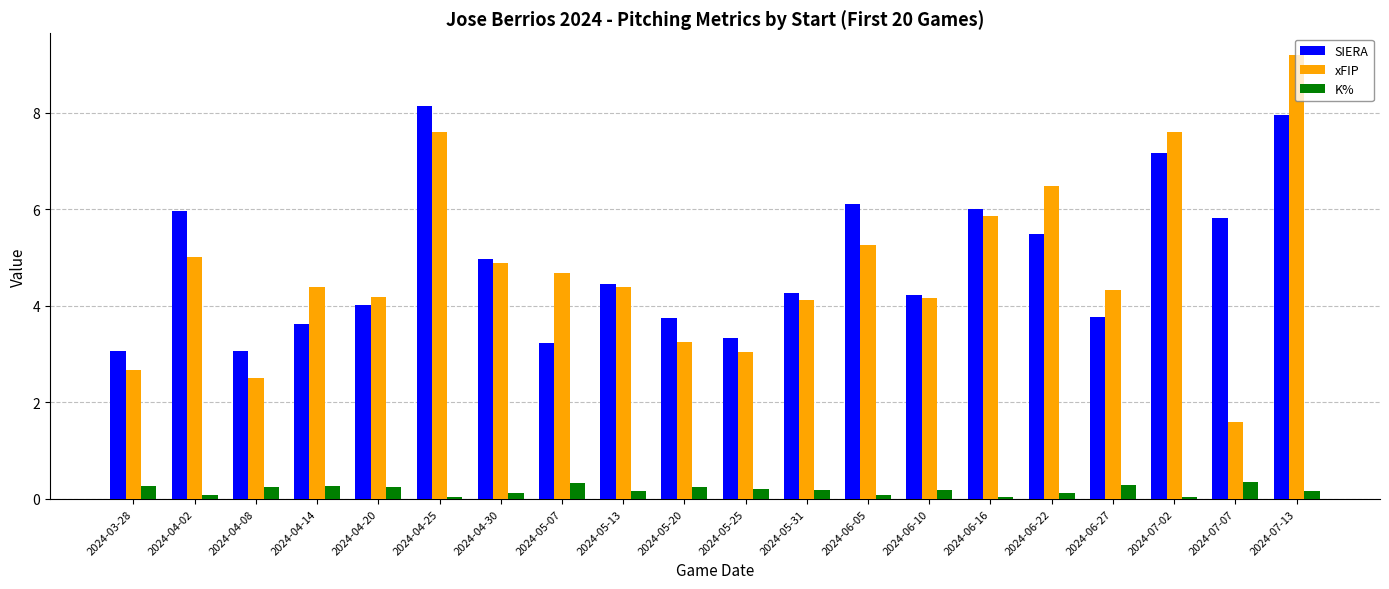

List the series in order of their peak value, highest first.

xFIP, SIERA, K%